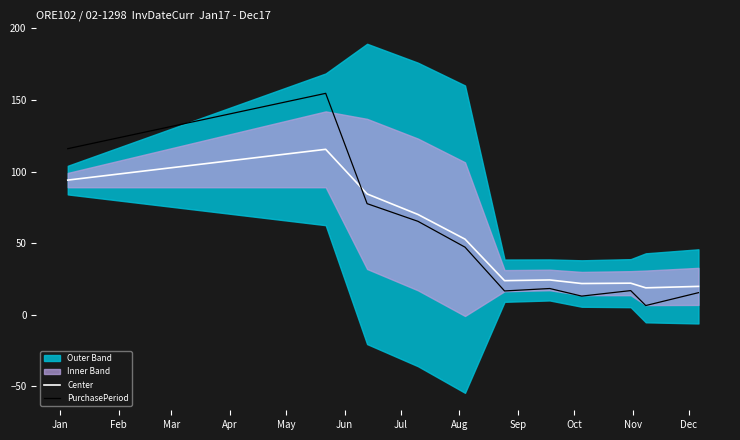

What is the lowest value of the Center series?

18.8